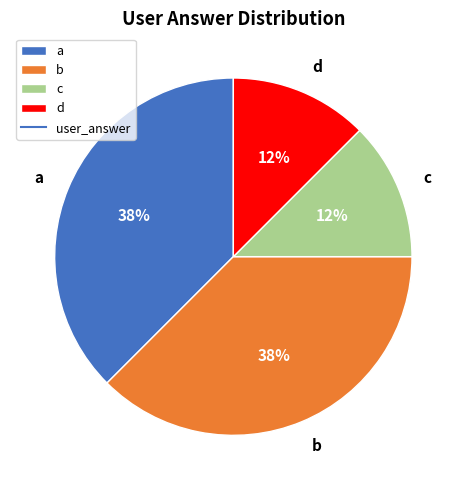

True or false: a accounts for 28% of the total.

False